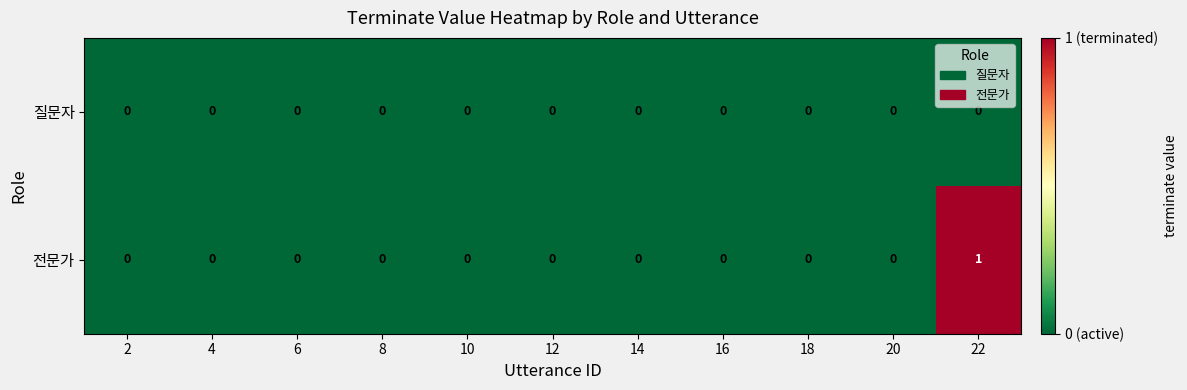

Count the number of data series in this chart.

2